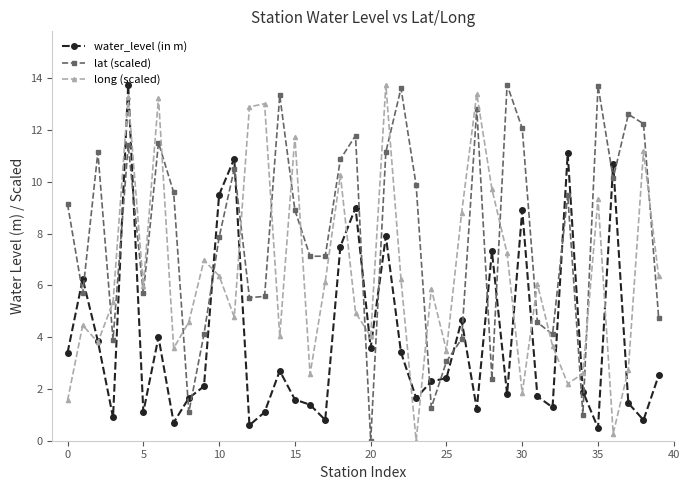

Rank the series by their average value, from highest to lowest.

lat (scaled), long (scaled), water_level (in m)